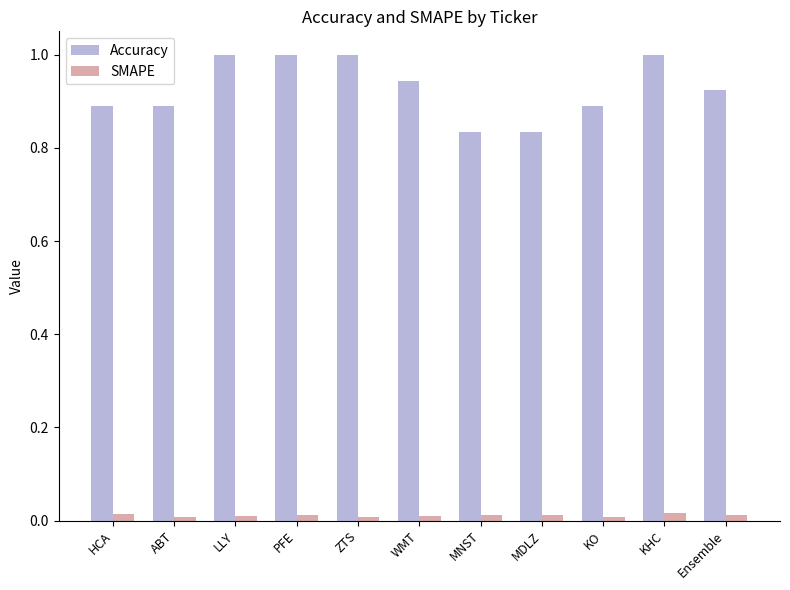

Which series has the largest total across all categories?

Accuracy